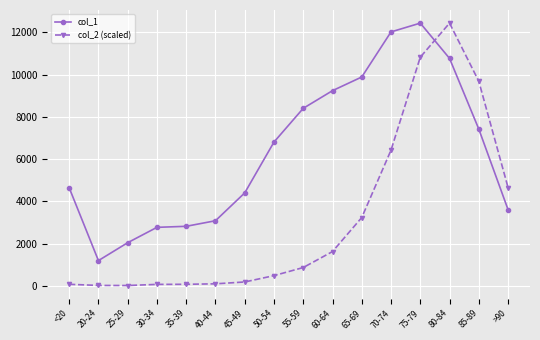

What is the difference between the maximum and second lowest values in the col_1 series?

10396.0